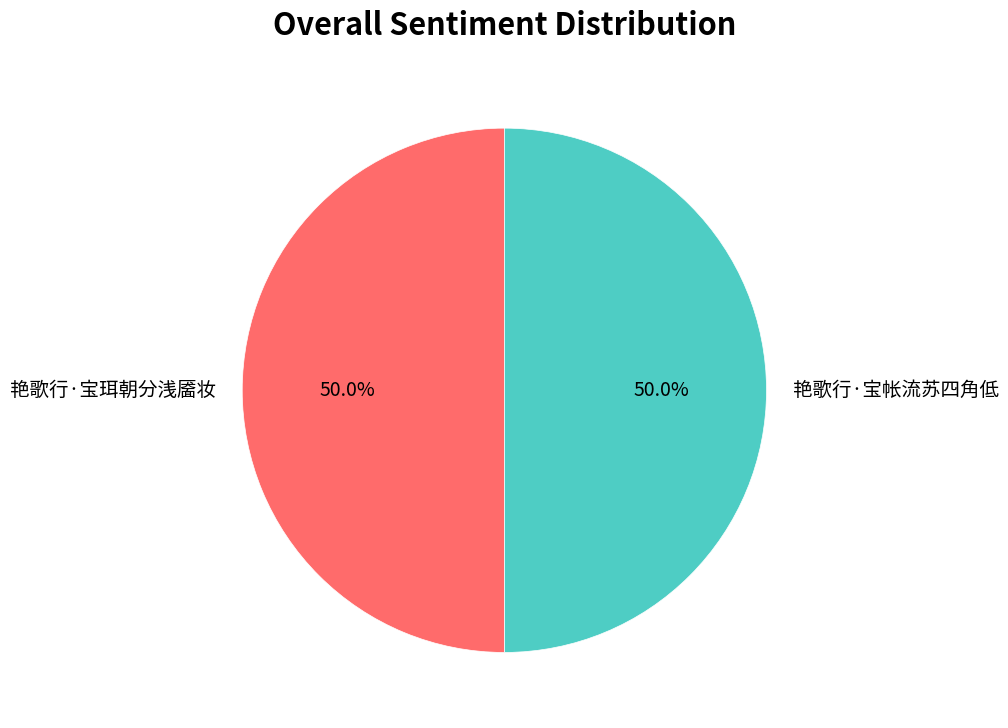

What portion of the pie excludes 艳歌行·宝帐流苏四角低?

50.0%